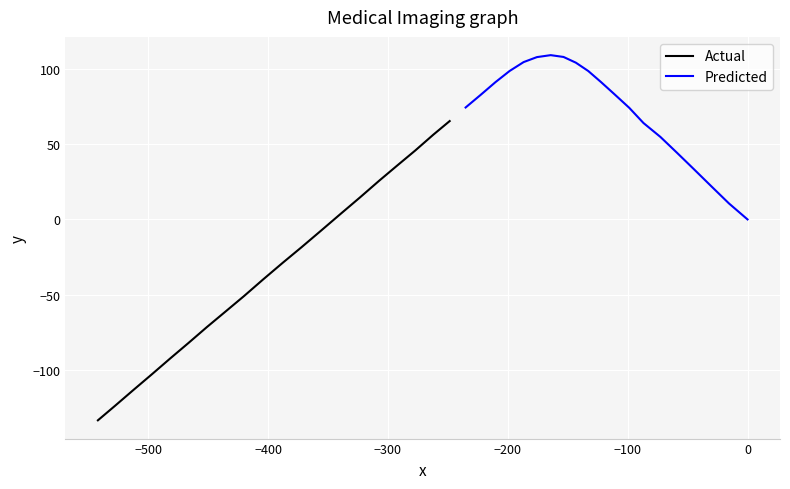

What is the greatest value displayed?

108.9